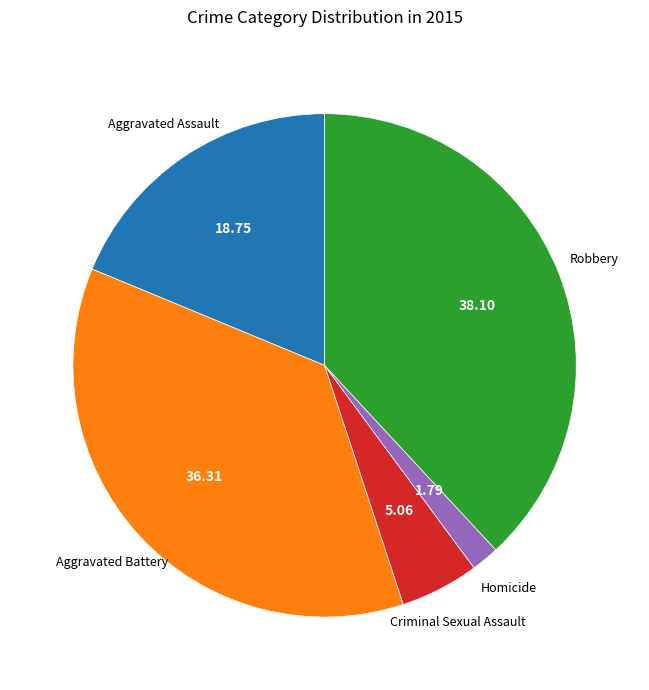

How many slices are in this pie chart?

5